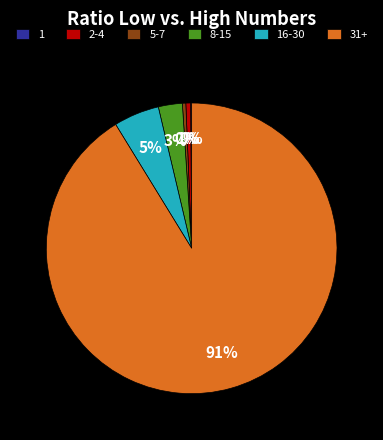

Does 5-7 account for over 50% of the chart?

No